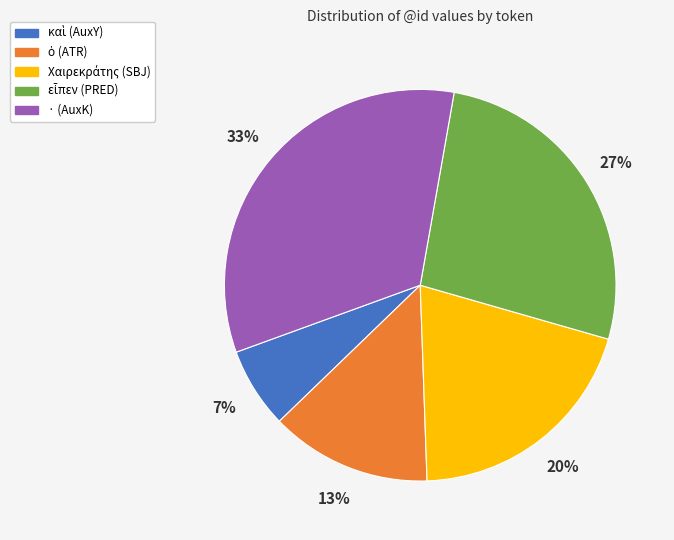

To the nearest percent, what is the average slice percentage?

20%